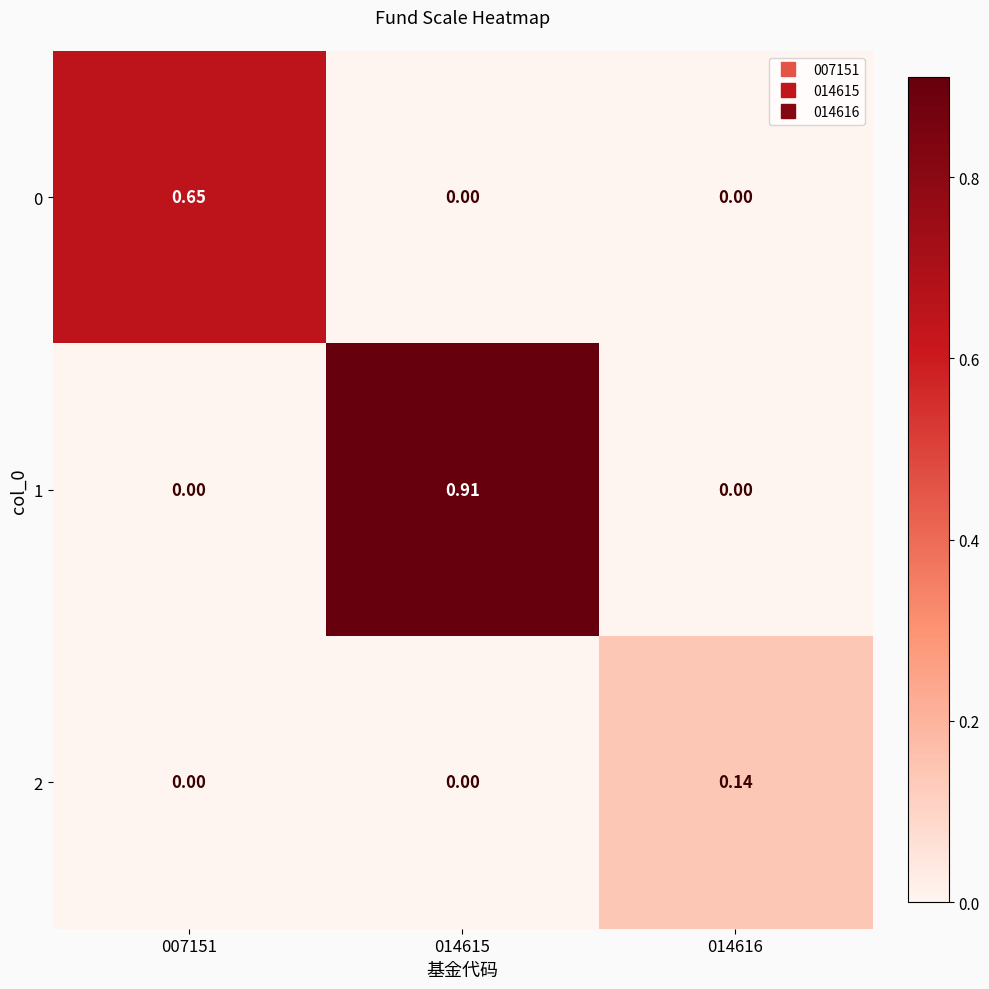

Is the value of 2 at 007151 greater than the value of 0 at 007151?

No